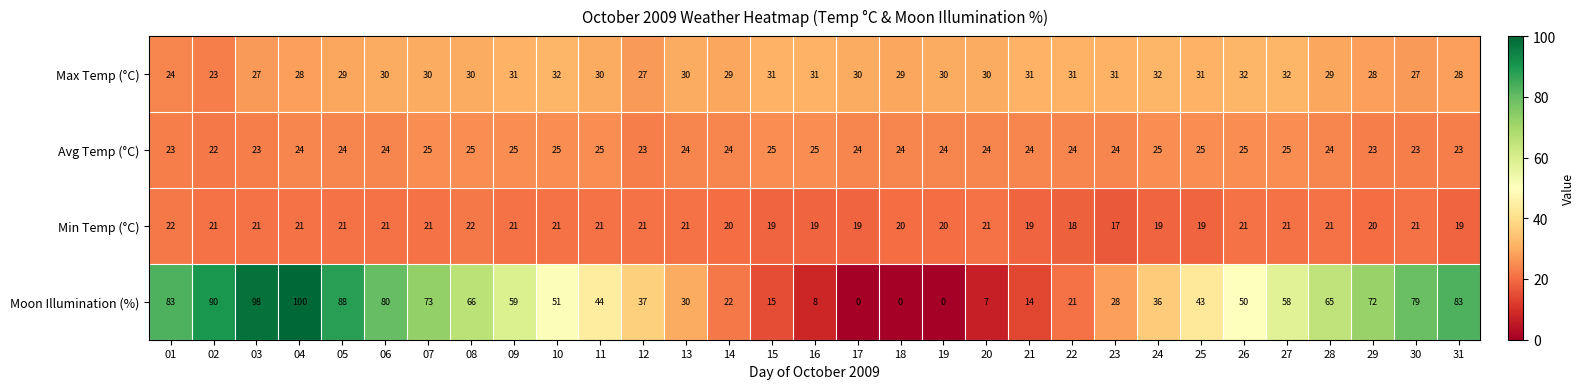

What is the approximate value of Max Temp (°C) at 31?

28